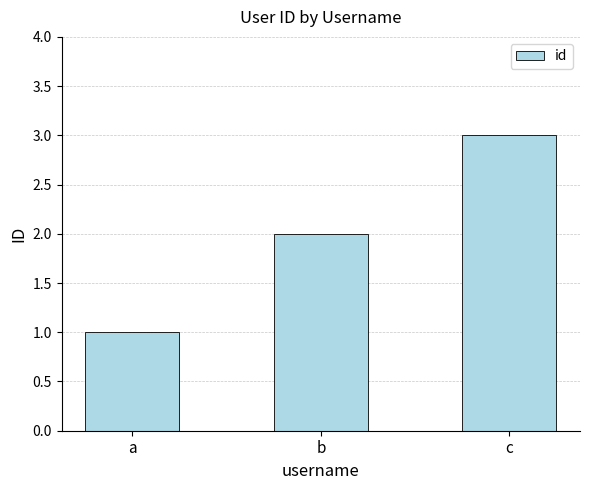

Reading left to right, transcribe all the data shown in this chart.

1	2	3